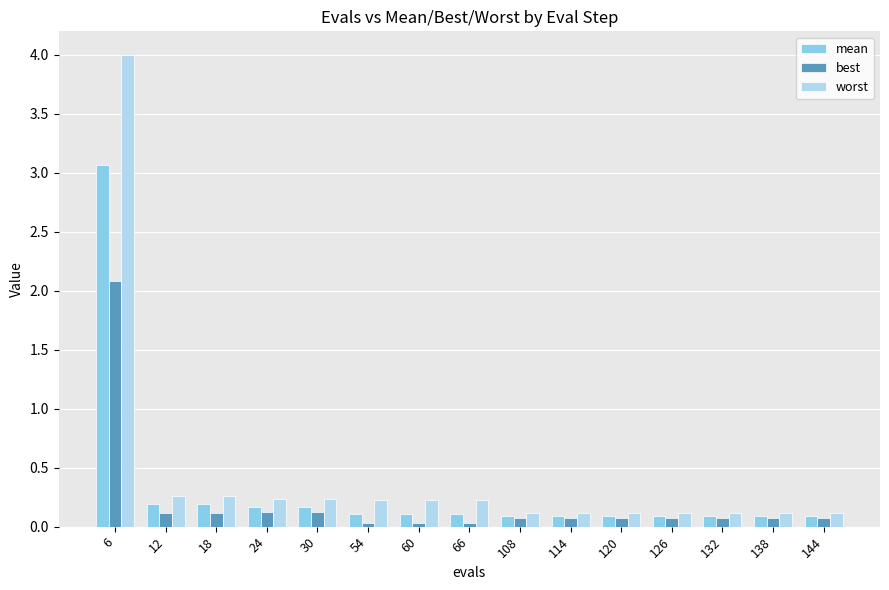

Which series has the largest range (max minus min)?

worst